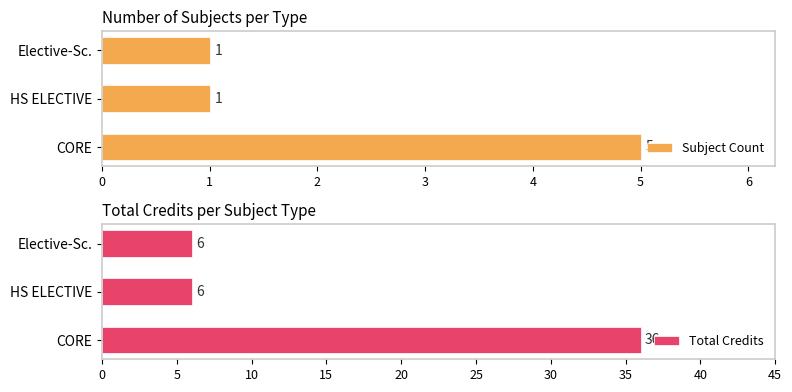

True or false: Subject Count has a value of 1 at Elective-Sc..

True